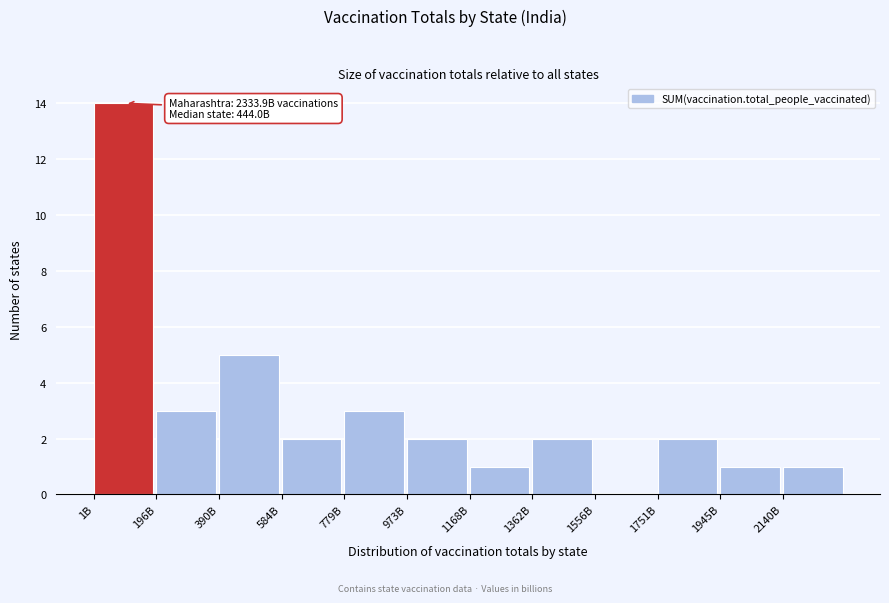

Reading right to left, list all the values displayed in this chart.

2140B=1	1945B=1	1751B=2	1556B=0	1362B=2	1168B=1	973B=2	779B=3	584B=2	390B=5	196B=3	1B=14